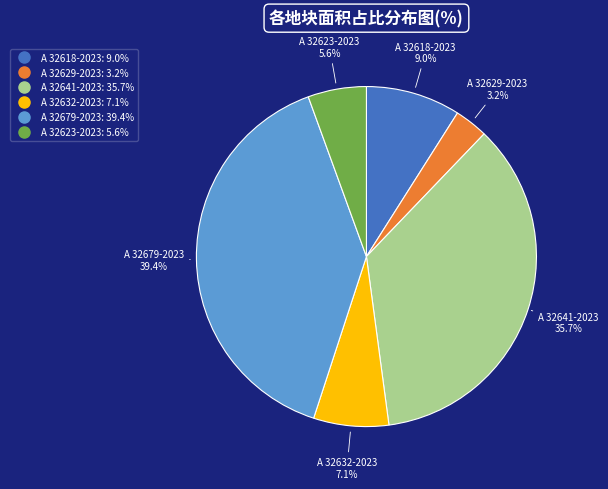

Is the sum of A 32641-2023 and A 32632-2023 greater than half?

No